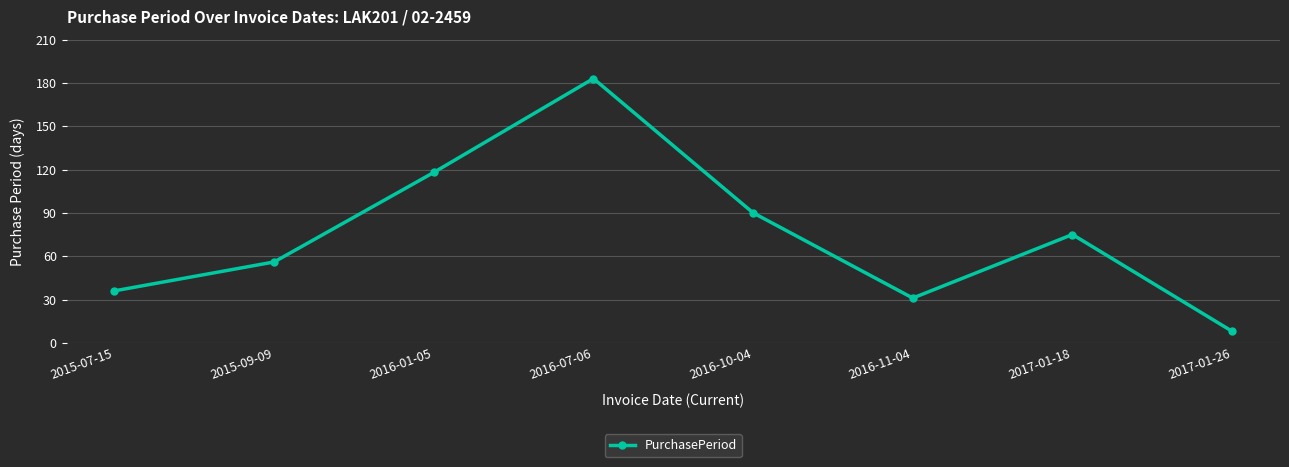

What is the average value?

75